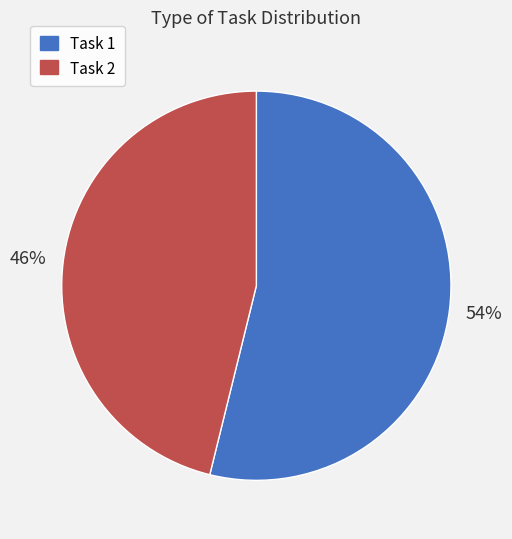

Which category has the biggest portion of the pie?

Task 1